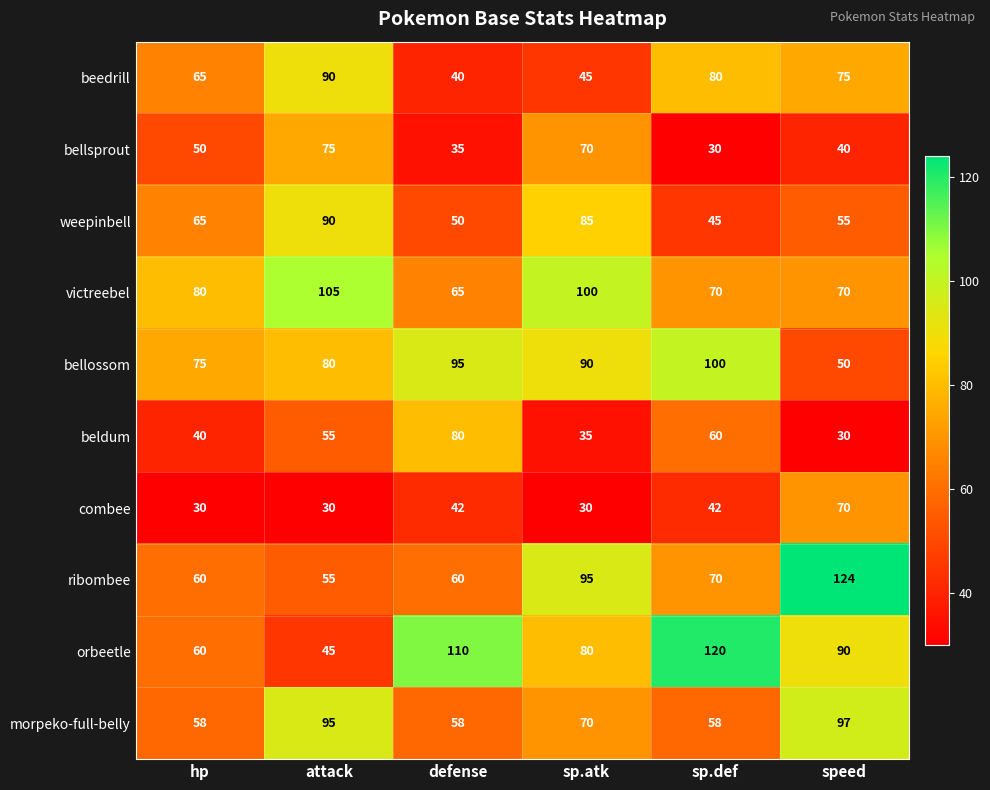

List the labels in order of beedrill value, largest first.

attack, sp.def, speed, hp, sp.atk, defense